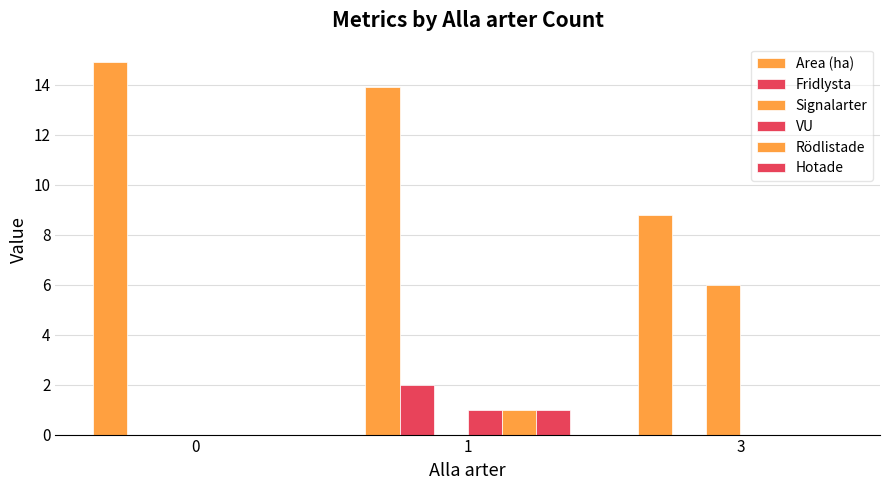

Rank the series at 0 from lowest to highest value.

Fridlysta, Signalarter, VU, Rödlistade, Hotade, Area (ha)